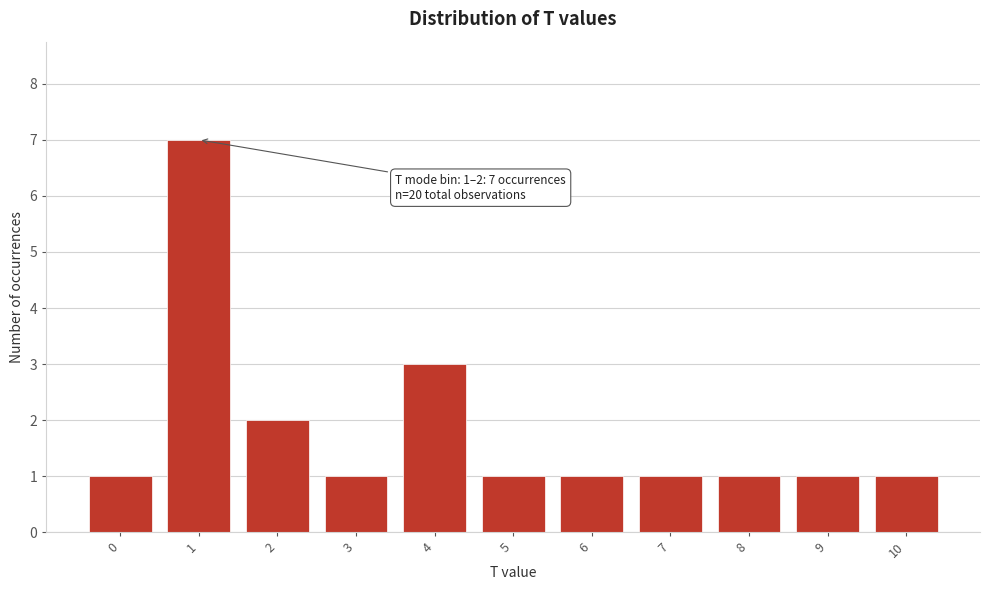

Reading left to right, extract all data points from this chart.

0=1	1=7	2=2	3=1	4=3	5=1	6=1	7=1	8=1	9=1	10=1